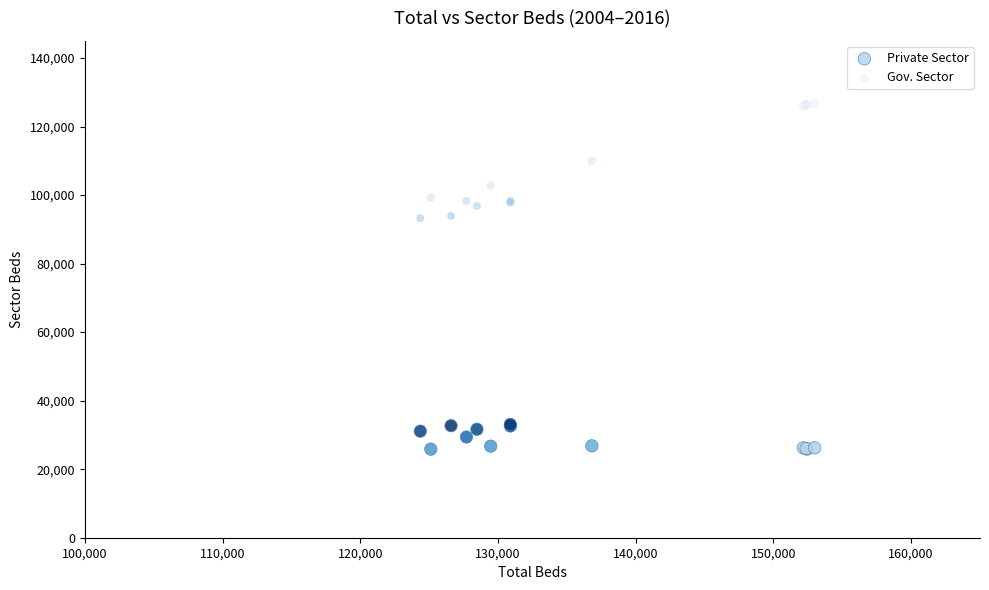

What are all the series names shown in the legend?

Private Sector, Gov. Sector